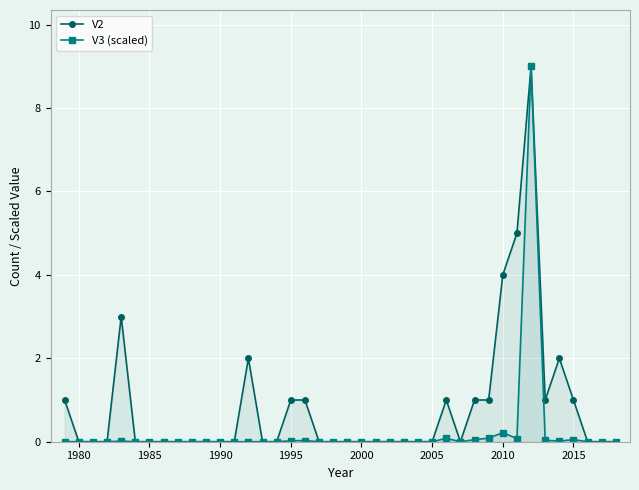

At which label is V2 closest to 4?

2010